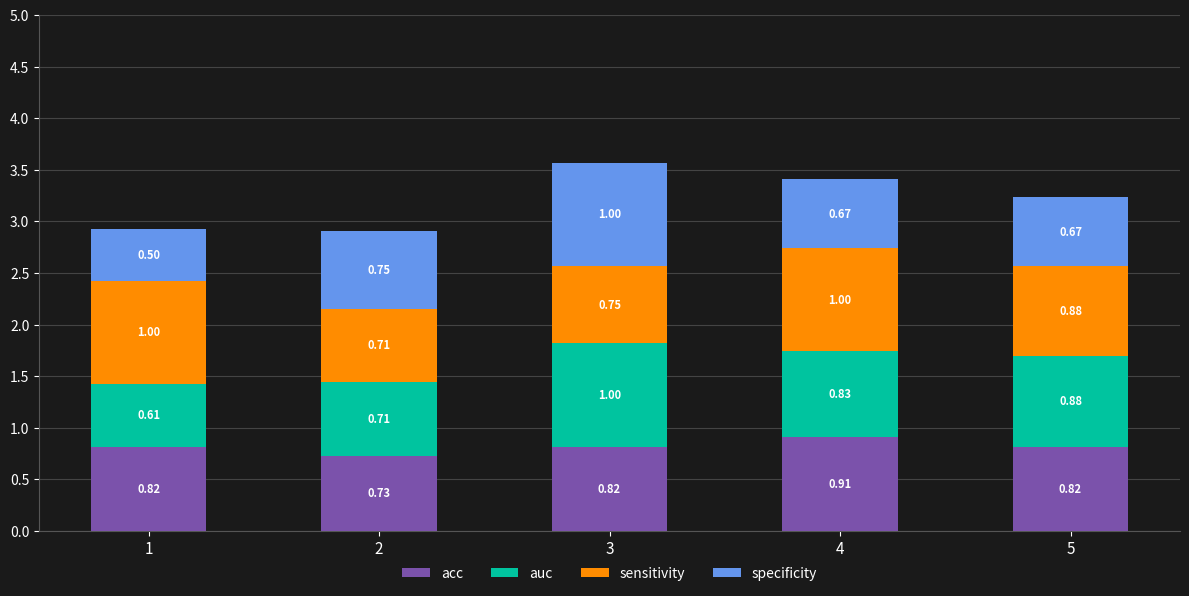

At which category is the sum across all series the highest?

3